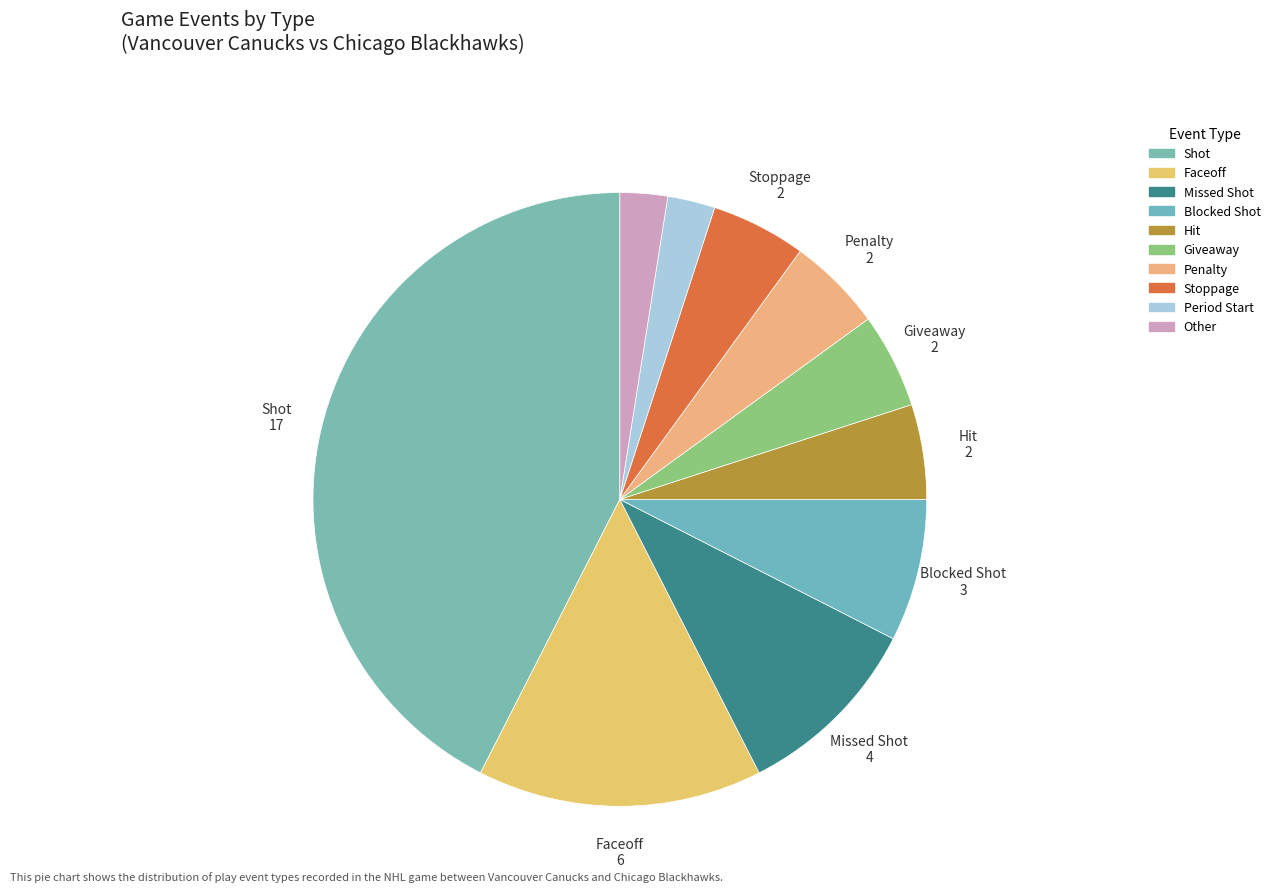

How many slices are in this pie chart?

10